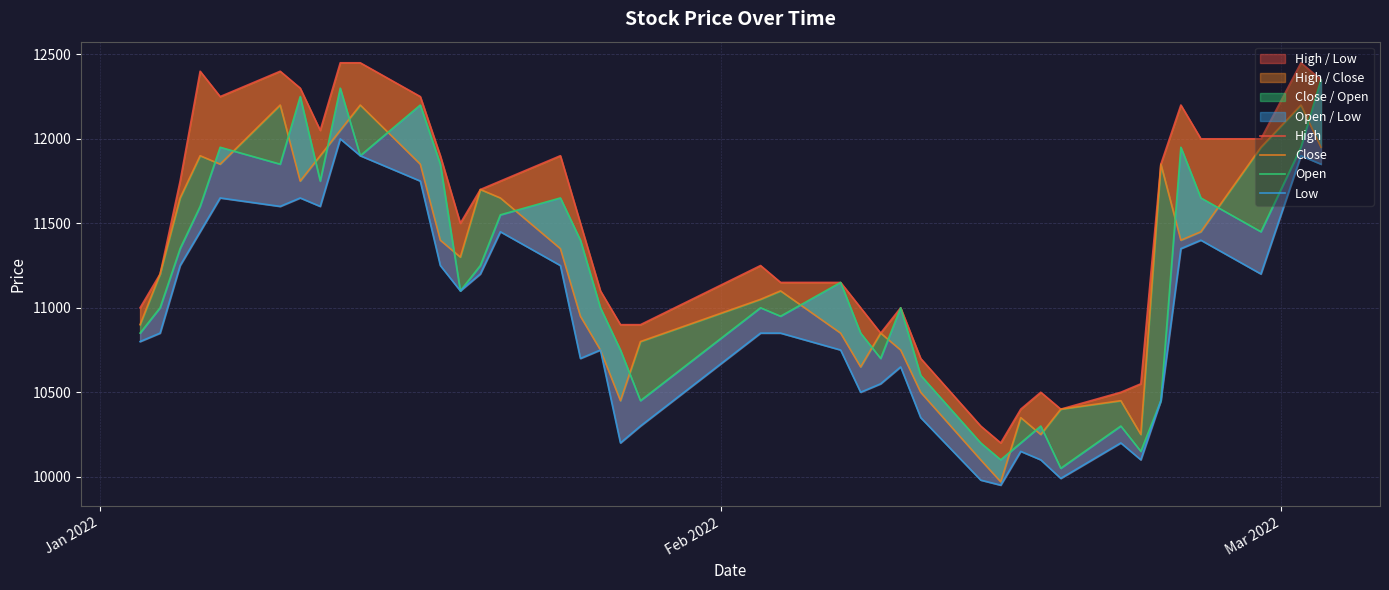

True or false: Low has more than 2 interior local peaks.

True